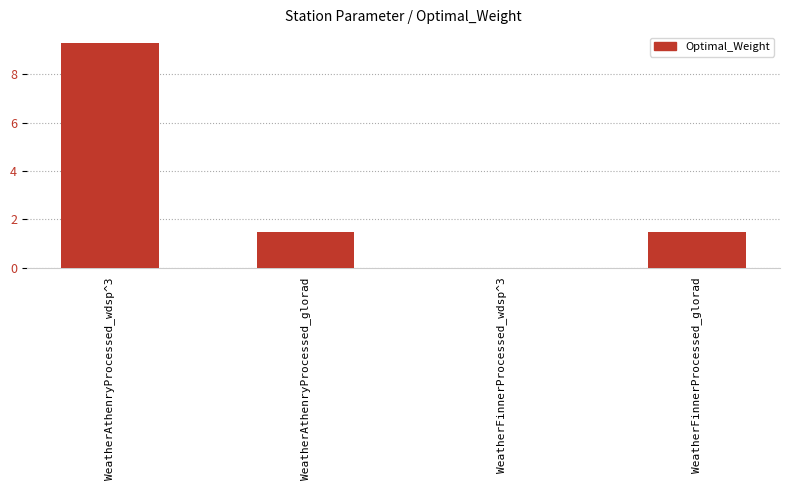

Reading right to left, transcribe all the data shown in this chart.

1.5	0.0	1.5	9.3